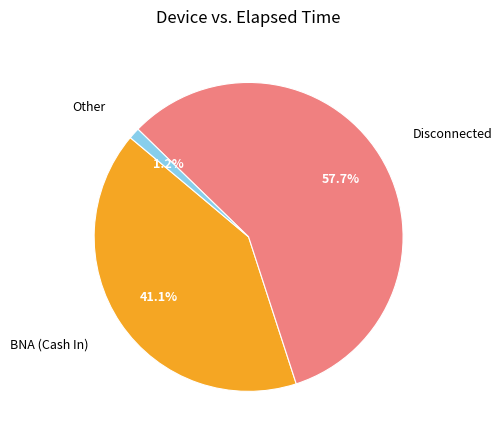

How many segments does this pie chart have?

3